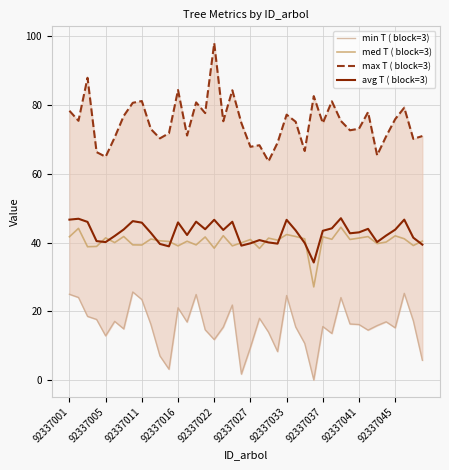

Which series has the largest total across all categories?

max T ( block=3)